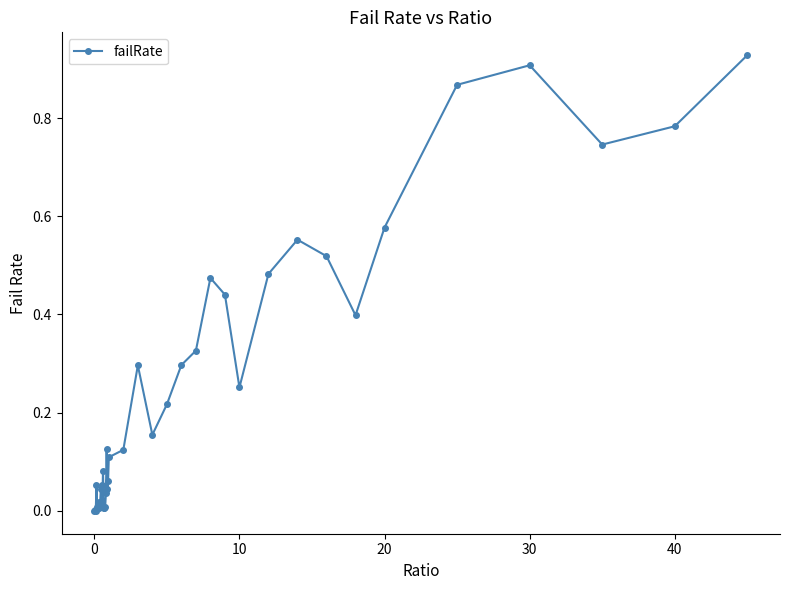

What is the sum of all values?

10.0